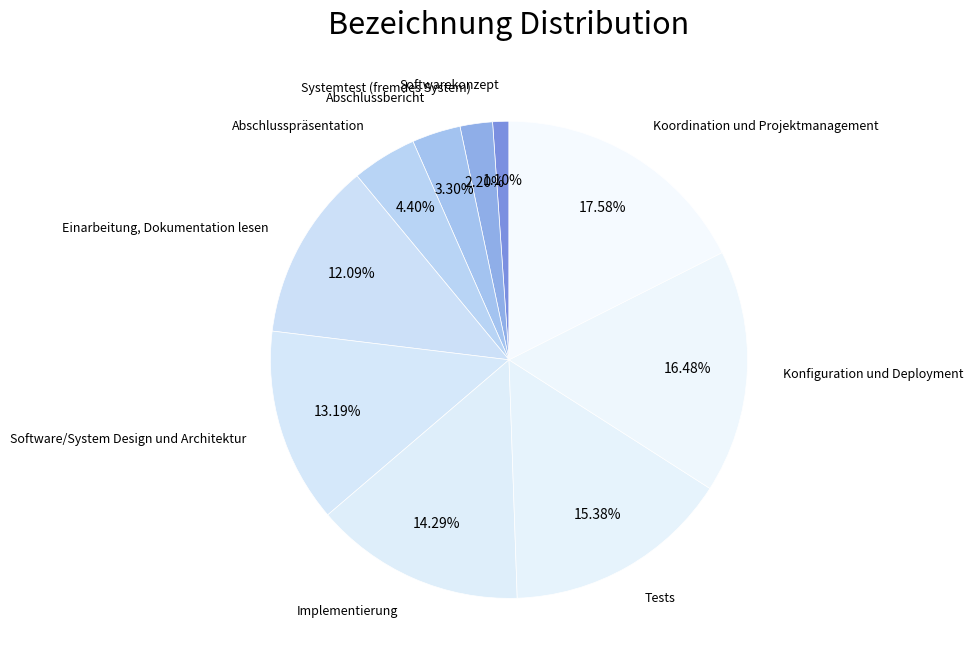

What is the ratio of the value at Implementierung to the value at Koordination und Projektmanagement?

0.8